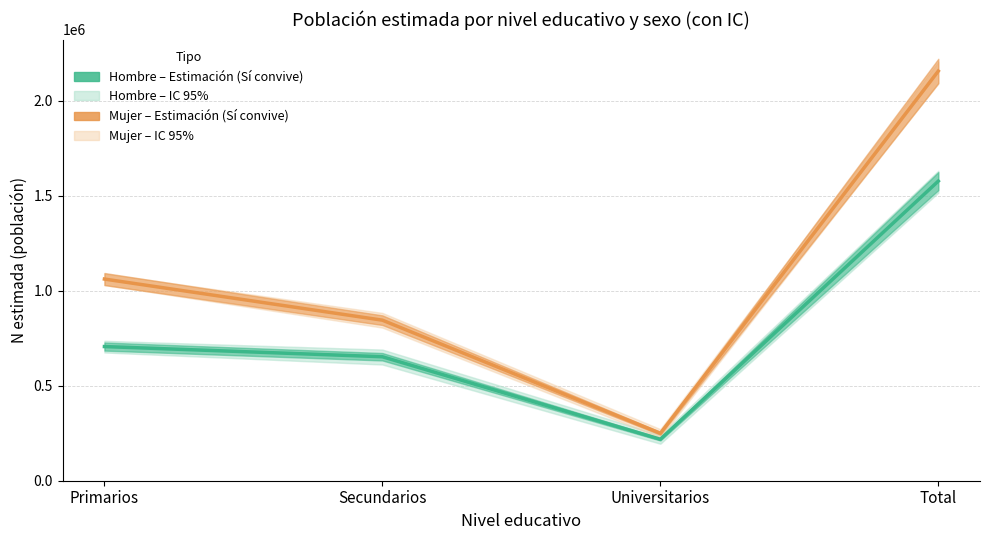

Where is the first local minimum for Hombre – Estimación (Sí convive)?

Universitarios